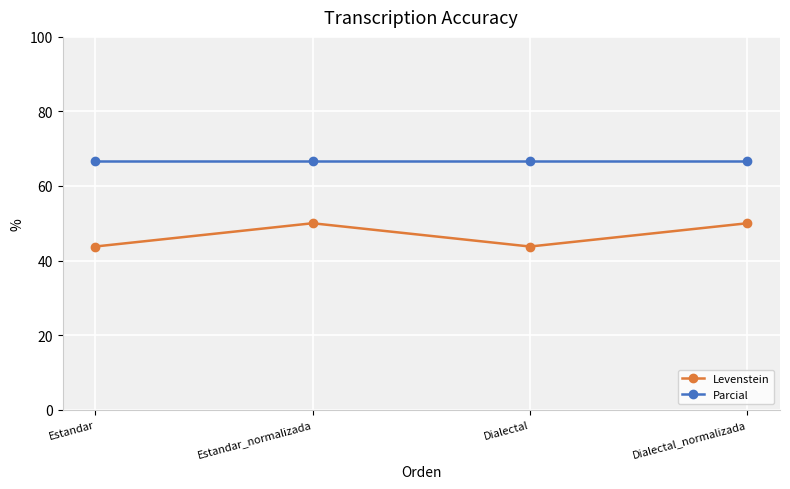

True or false: Levenstein and Parcial intersect in this chart.

False